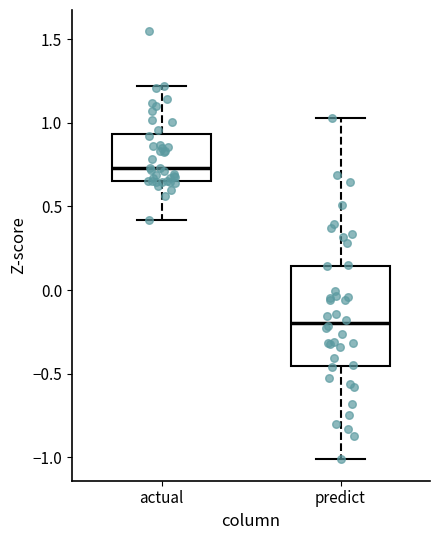

Reading left to right, read every box against the y-axis: the position of its median line, the range the box covers, and the ends of its whiskers. The values are not printed on the chart, so give them approximately, as read against the axis.

actual: median 0.75, box 0.65 to 0.95, whiskers 0.40 to 1.20
predict: median -0.20, box -0.45 to 0.15, whiskers -1.00 to 1.05